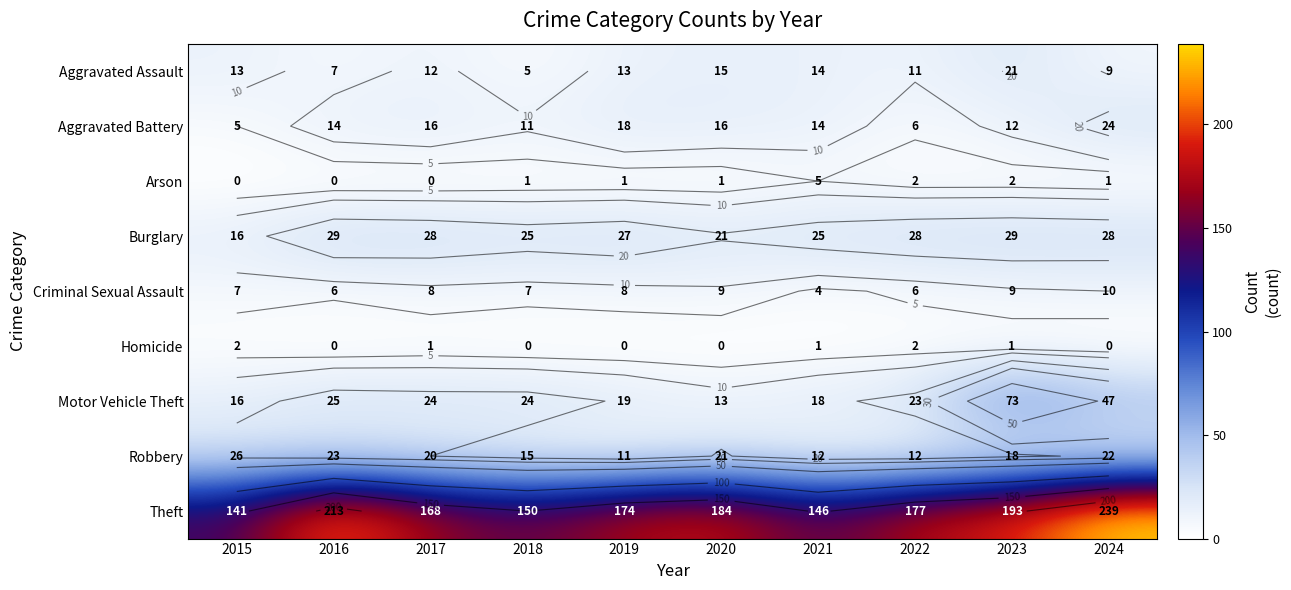

Rank the categories by Aggravated Assault value from lowest to highest.

2018, 2016, 2024, 2022, 2017, 2015, 2019, 2021, 2020, 2023